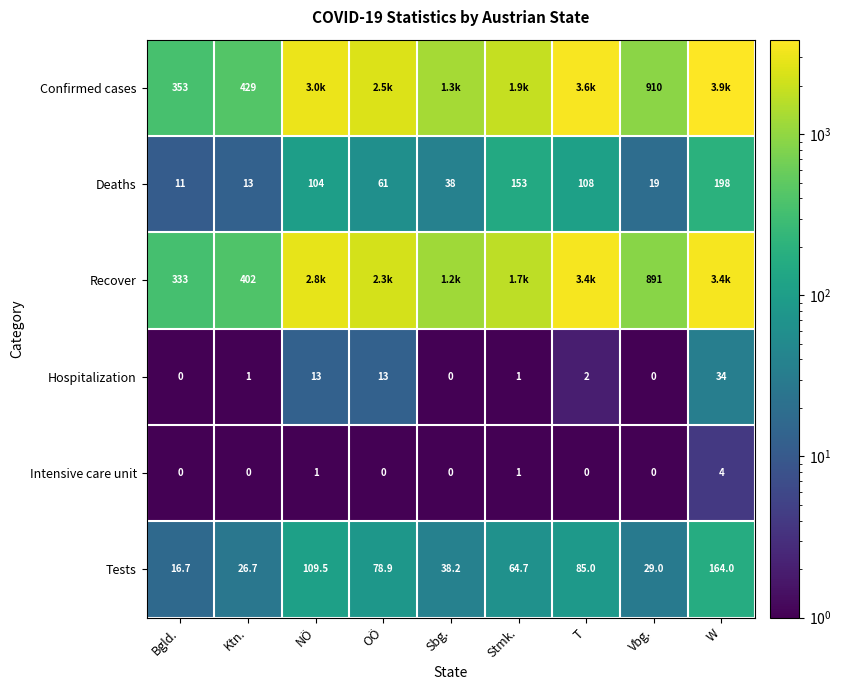

What is the total value across all series at Vbg.?

1849.0